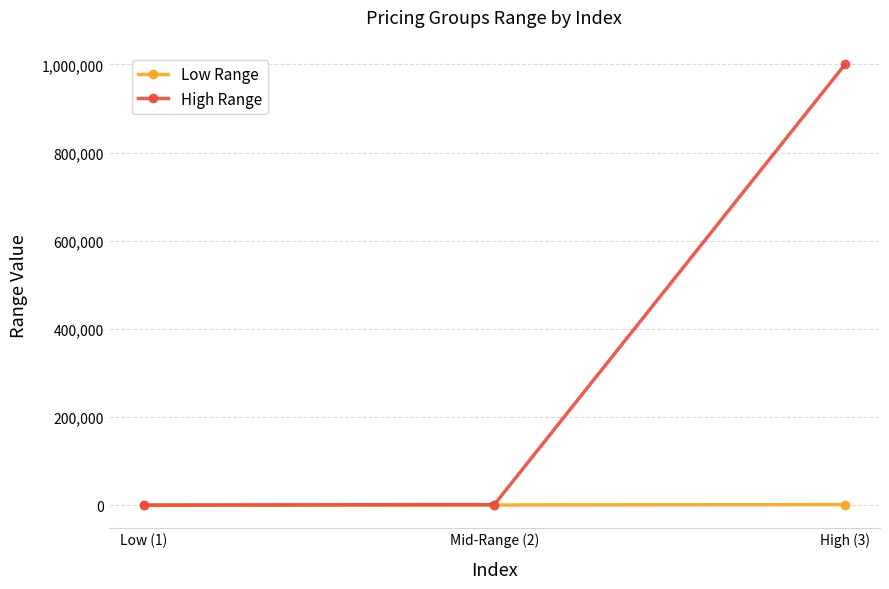

Rank the series by their maximum value, from lowest to highest.

Low Range, High Range